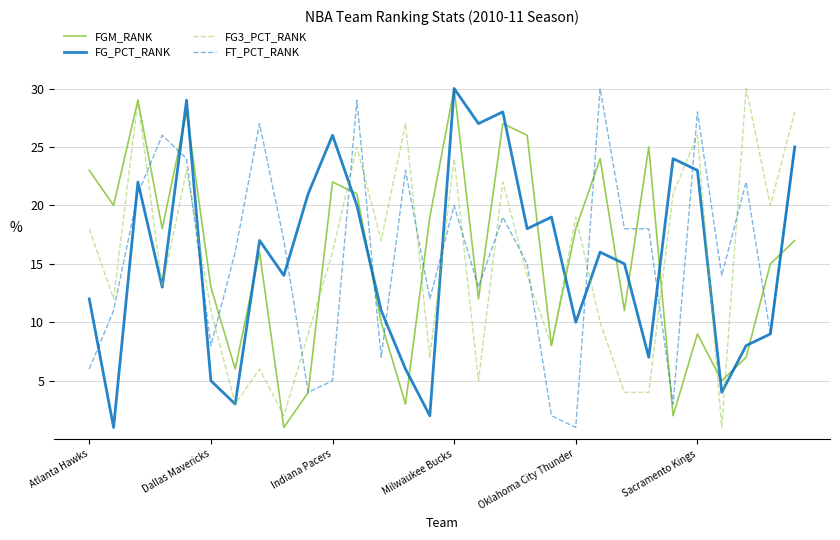

After their last crossing, which series has the higher values: FGM_RANK or FG3_PCT_RANK?

FG3_PCT_RANK